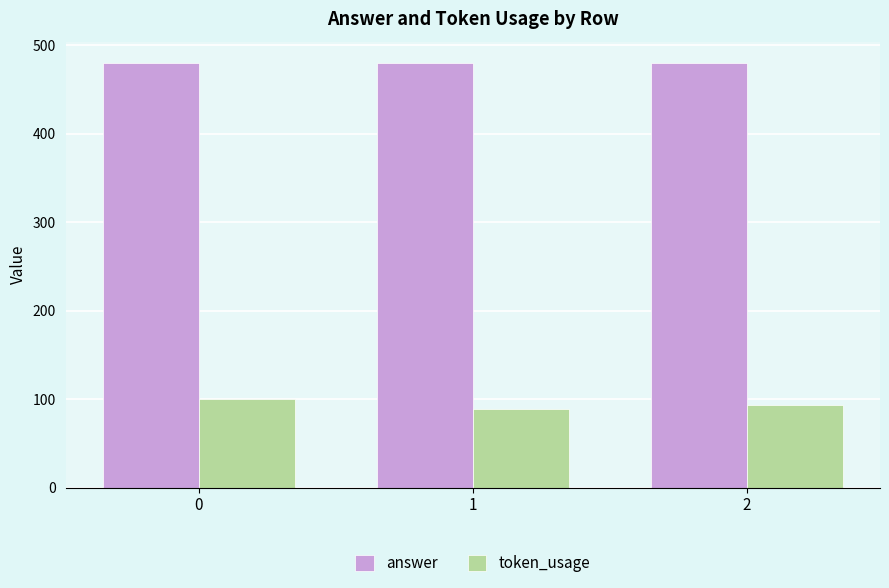

What value does the token_usage series have at 1, to the nearest 10?

90